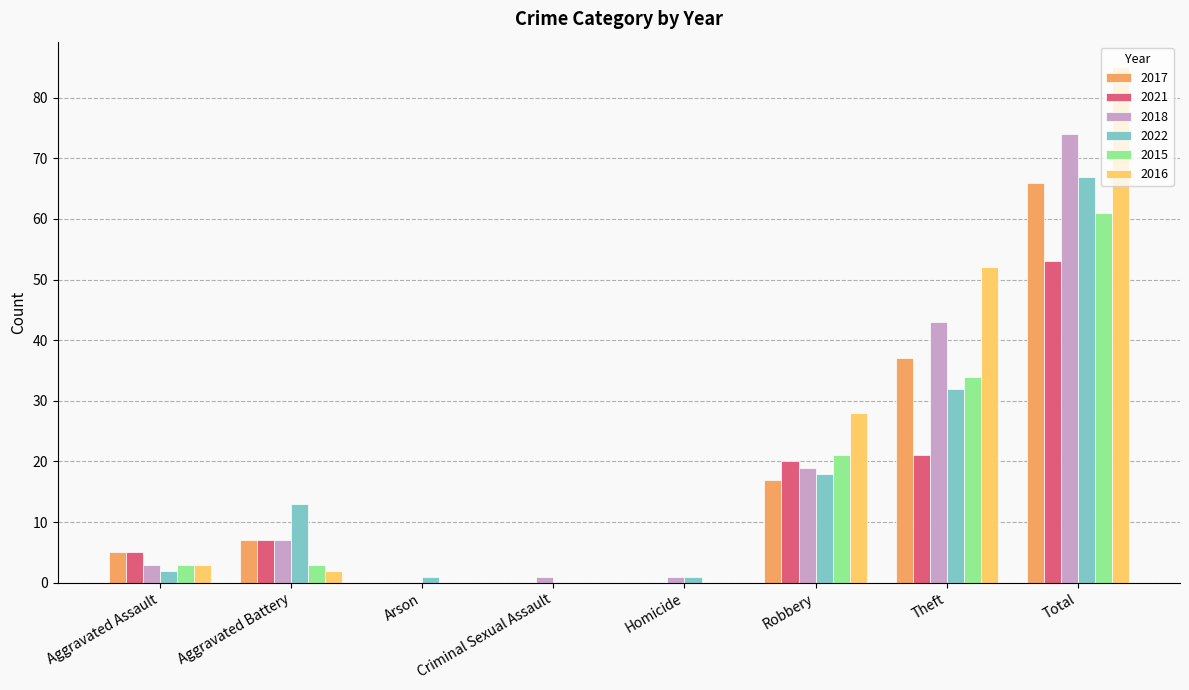

Is it true that 2017 equals 66 at Total?

True